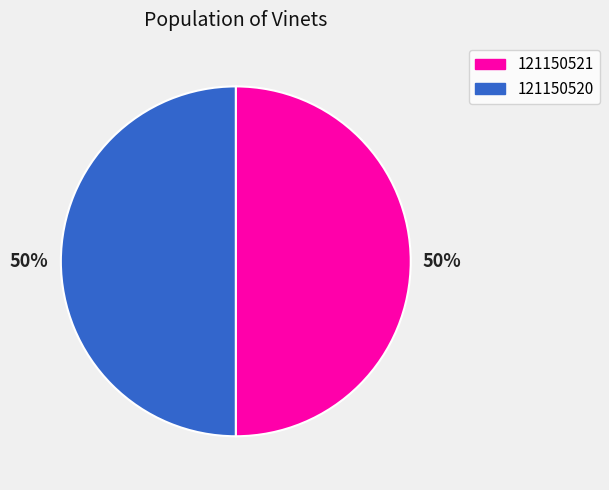

What percentage is the 121150520 slice, to the nearest percent?

50%